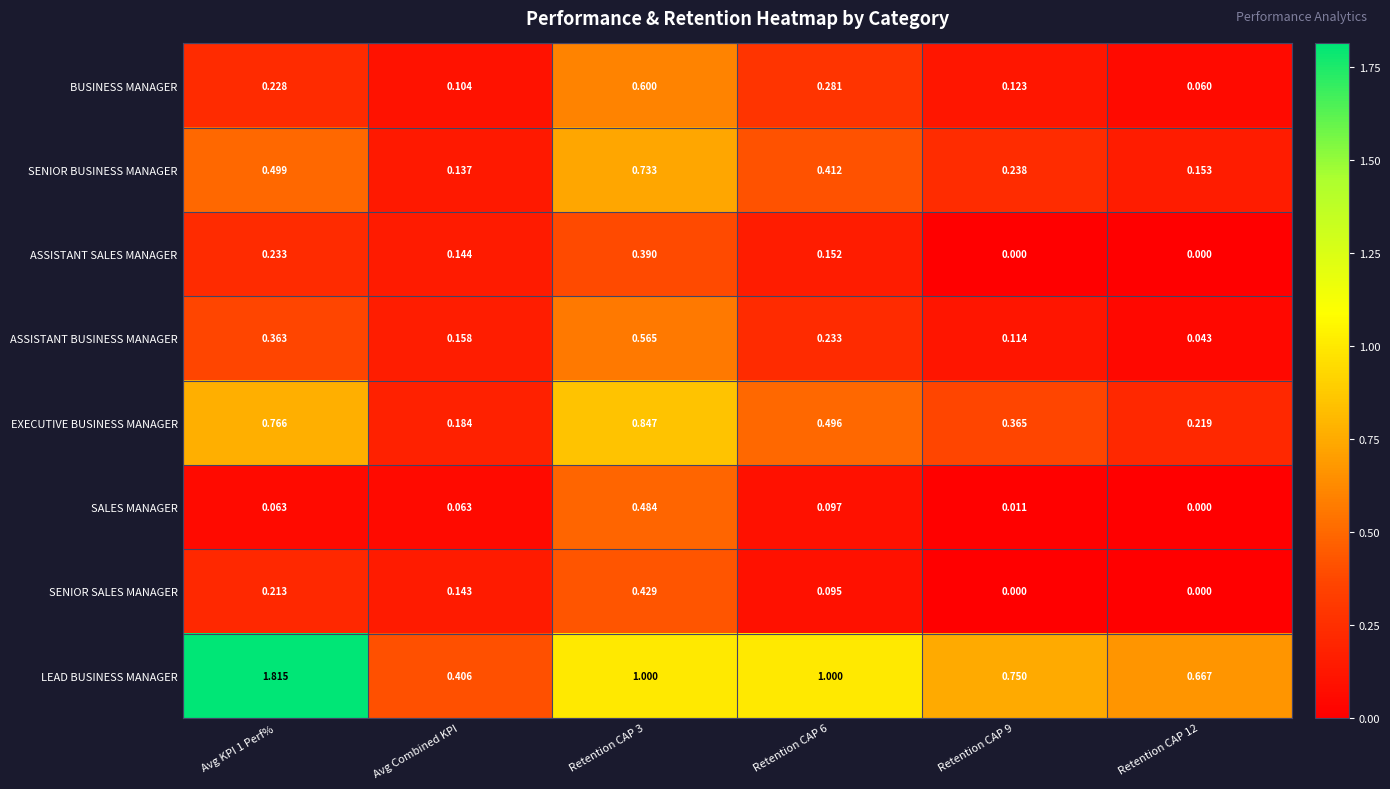

Which series changed the most between Avg KPI 1 Perf% and Retention CAP 12?

LEAD BUSINESS MANAGER